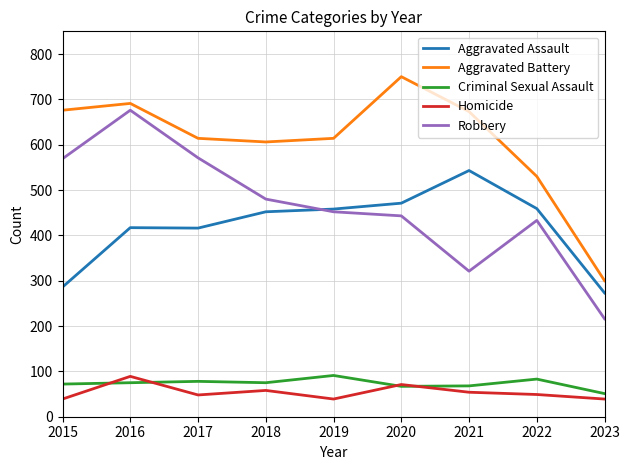

What is the approximate value of Homicide at 2021?

54